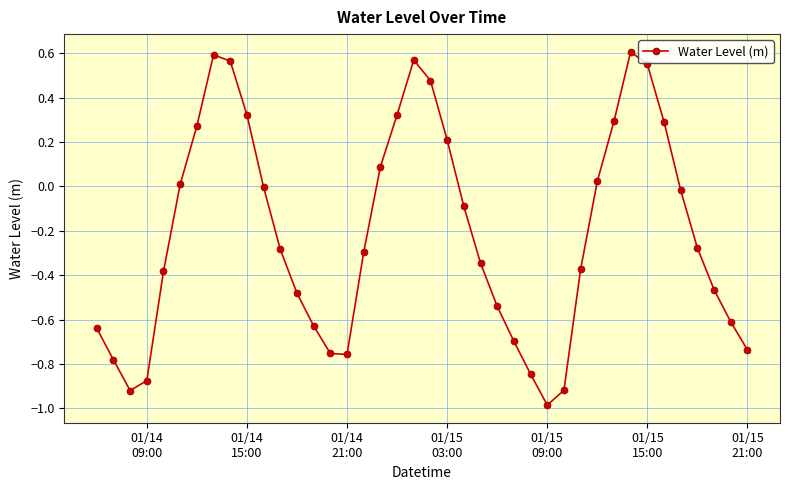

What is the difference between the maximum and second lowest values?

1.5